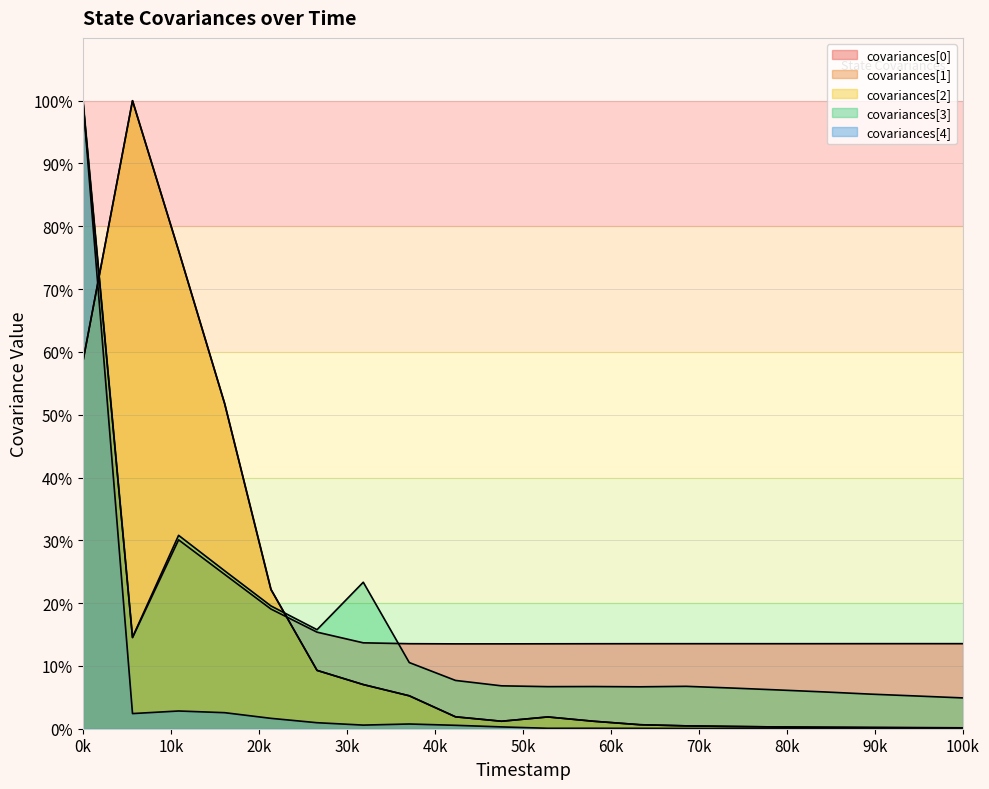

How many lines are shown in the chart?

5